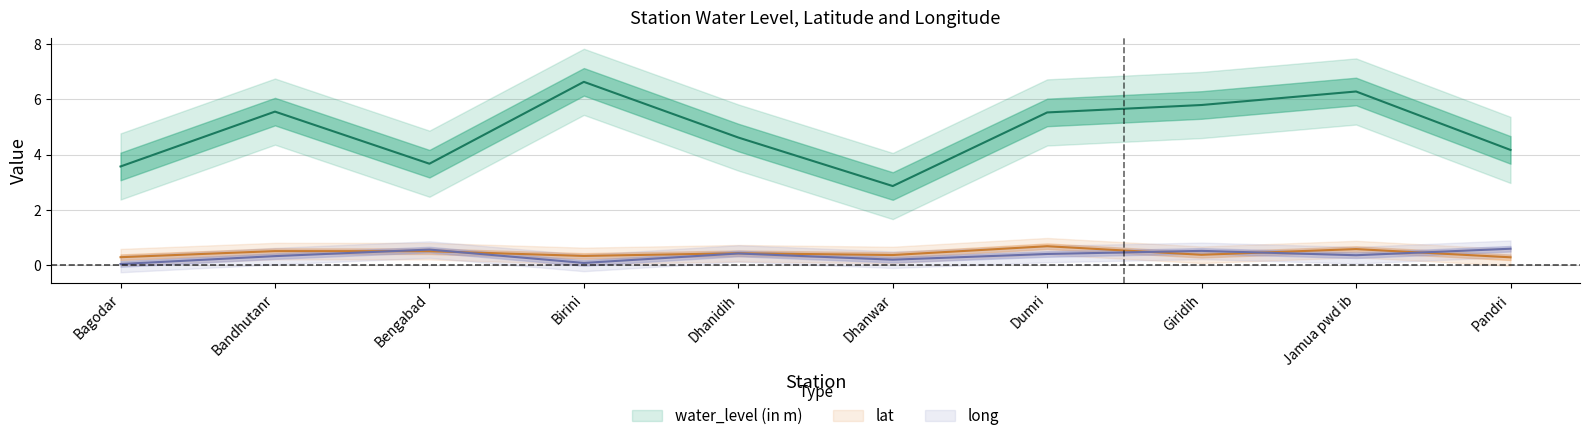

How many lines are shown in the chart?

3